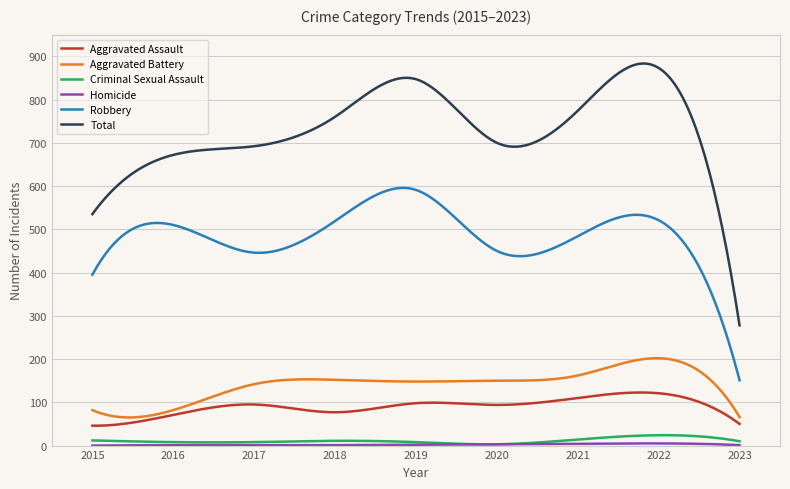

True or false: Robbery and Aggravated Battery cross at least once.

False